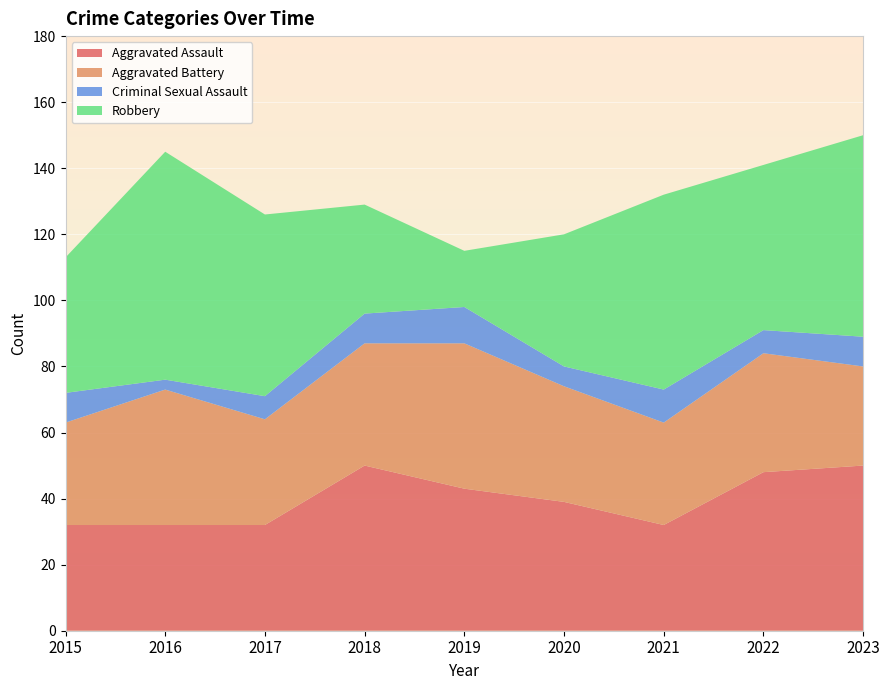

Reading left to right, transcribe all the data shown in this chart.

Aggravated Assault: 2015=32	2016=32	2017=32	2018=50	2019=43	2020=39	2021=32	2022=48	2023=50
Aggravated Battery: 2015=31	2016=41	2017=32	2018=37	2019=44	2020=35	2021=31	2022=36	2023=30
Criminal Sexual Assault: 2015=9	2016=3	2017=7	2018=9	2019=11	2020=6	2021=10	2022=7	2023=9
Robbery: 2015=41	2016=69	2017=55	2018=33	2019=17	2020=40	2021=59	2022=50	2023=61